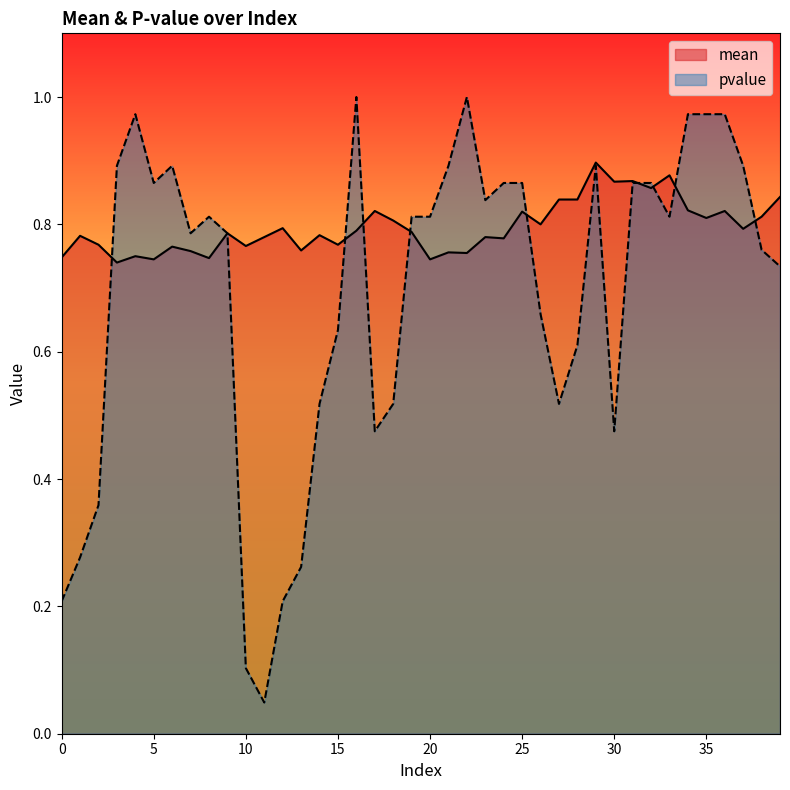

After their last crossing, which series has the higher values: mean or pvalue?

mean